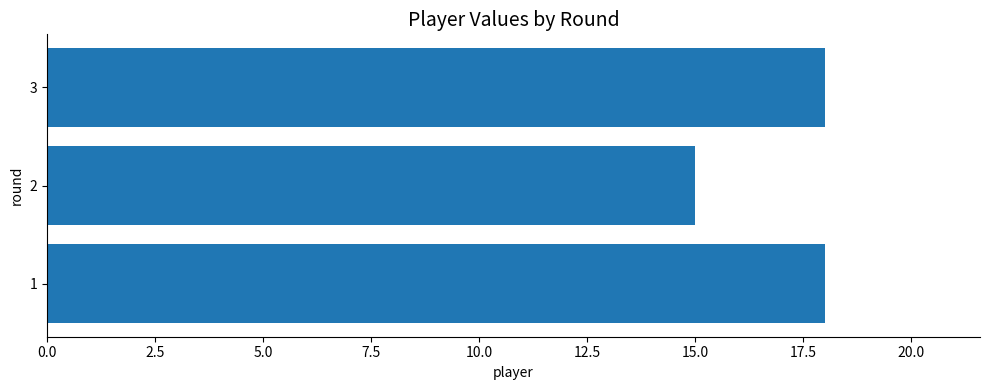

True or false: the data shows 25 at 2.

False